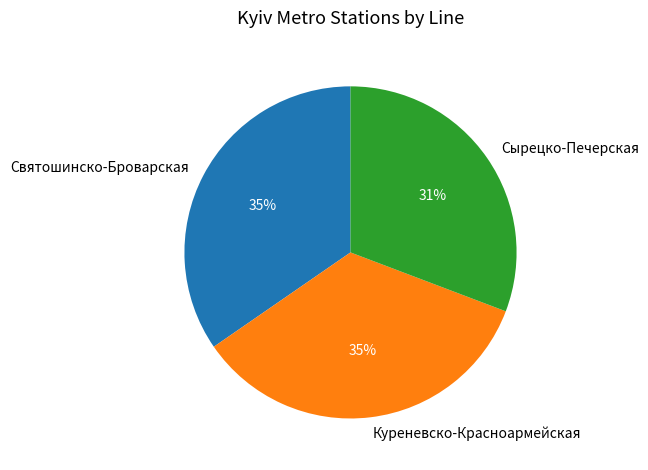

Combined, do Святошинско-Броварская and Сырецко-Печерская account for over 50%?

Yes